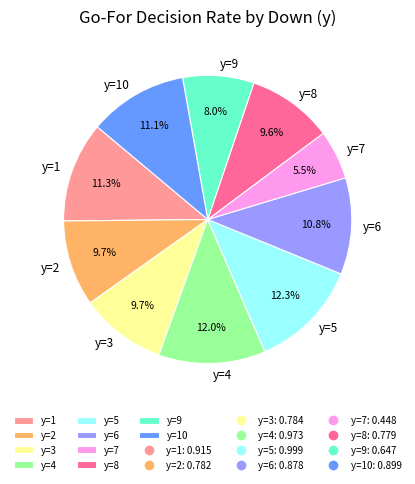

How many segments does this pie chart have?

10